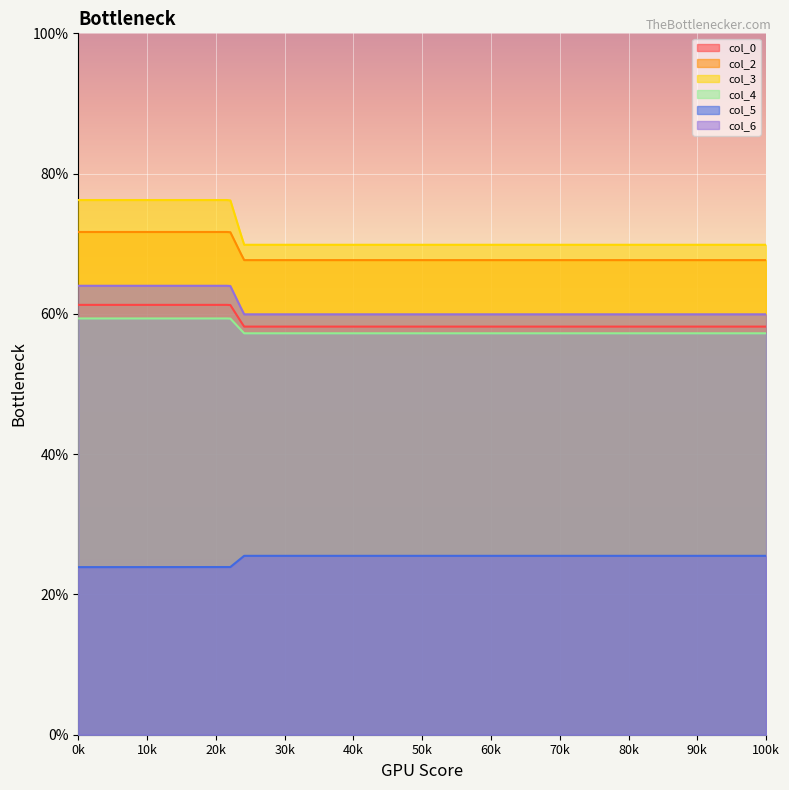

True or false: col_3 and col_5 intersect in this chart.

False